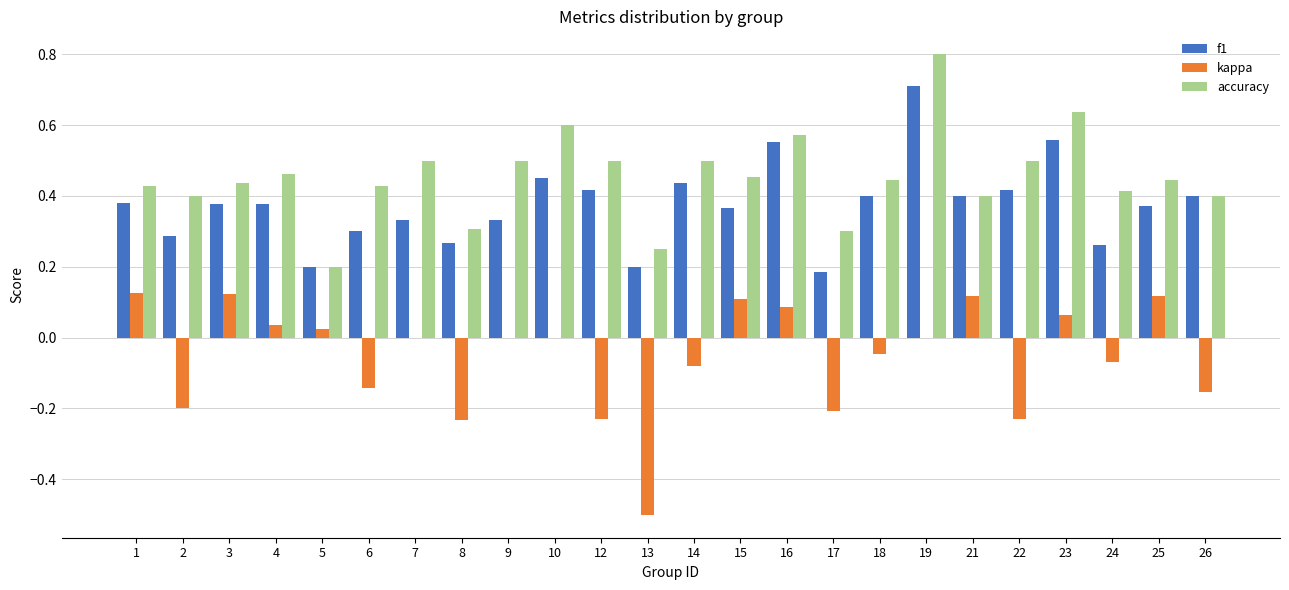

What is the sum of all kappa values?

-1.3